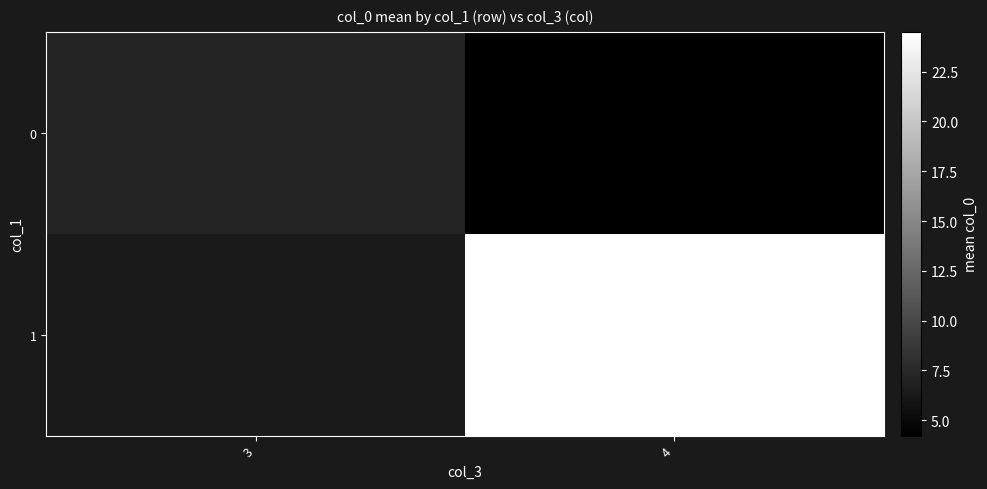

At which label does row_0 reach its peak?

3